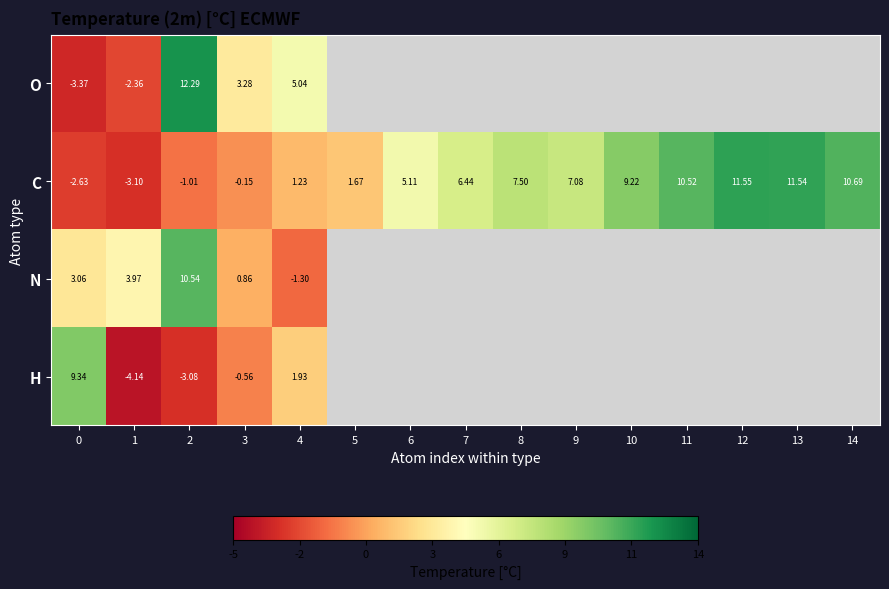

Where does the C series first go above 6?

7